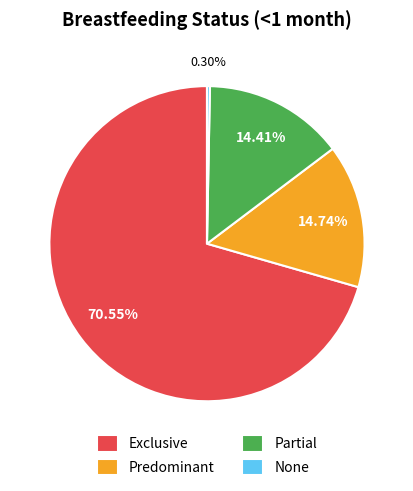

How many segments does this pie chart have?

4